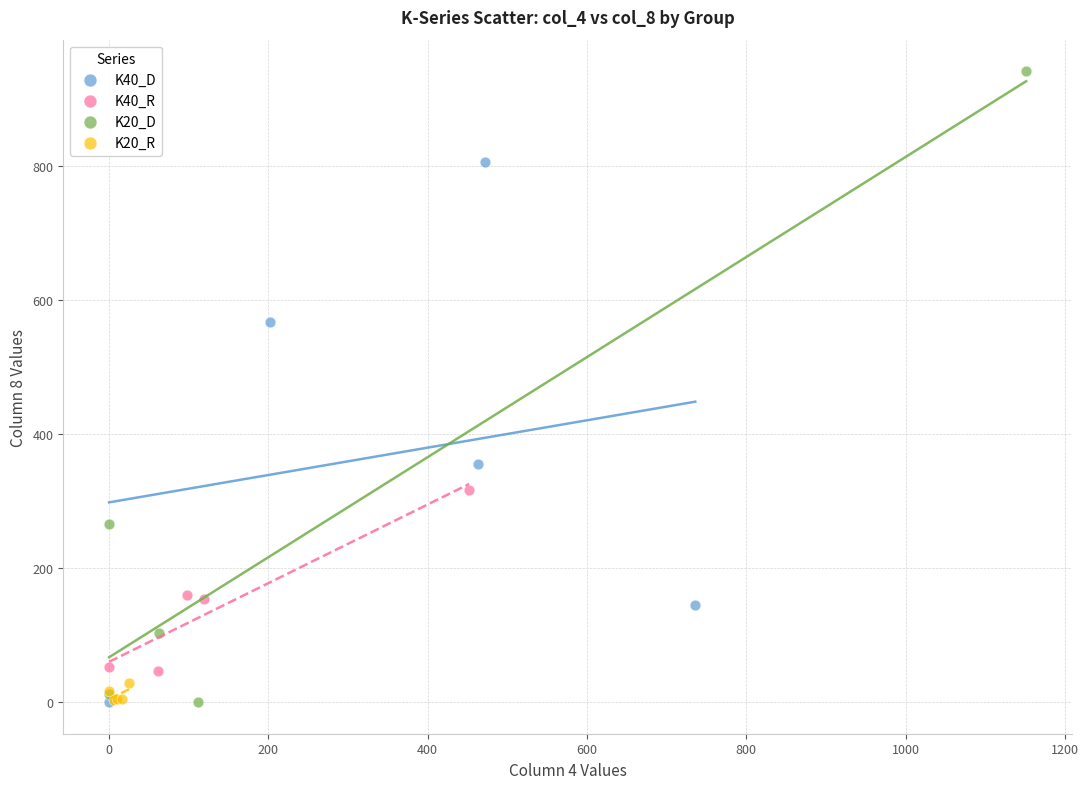

Which series has the widest spread of Y values?

K20_D